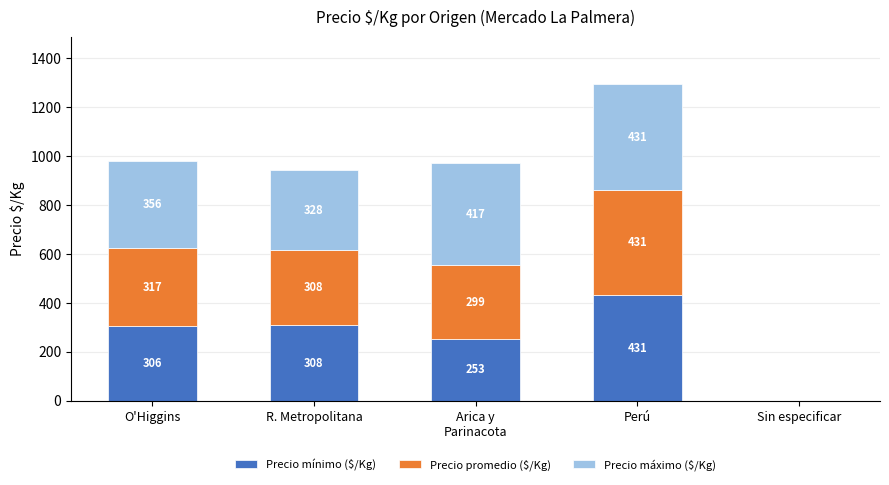

What is the total value across all series at O'Higgins?

979